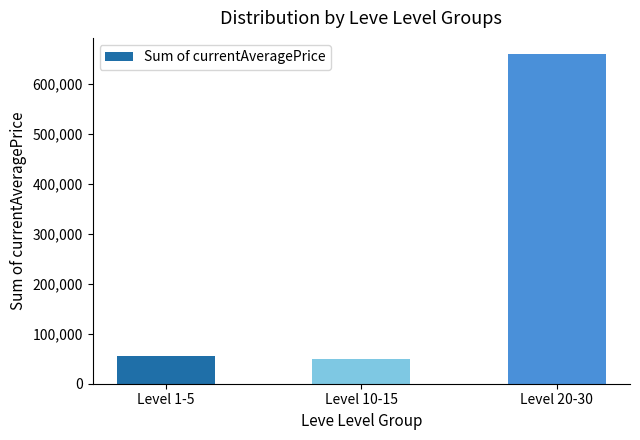

What is the average value?

254256